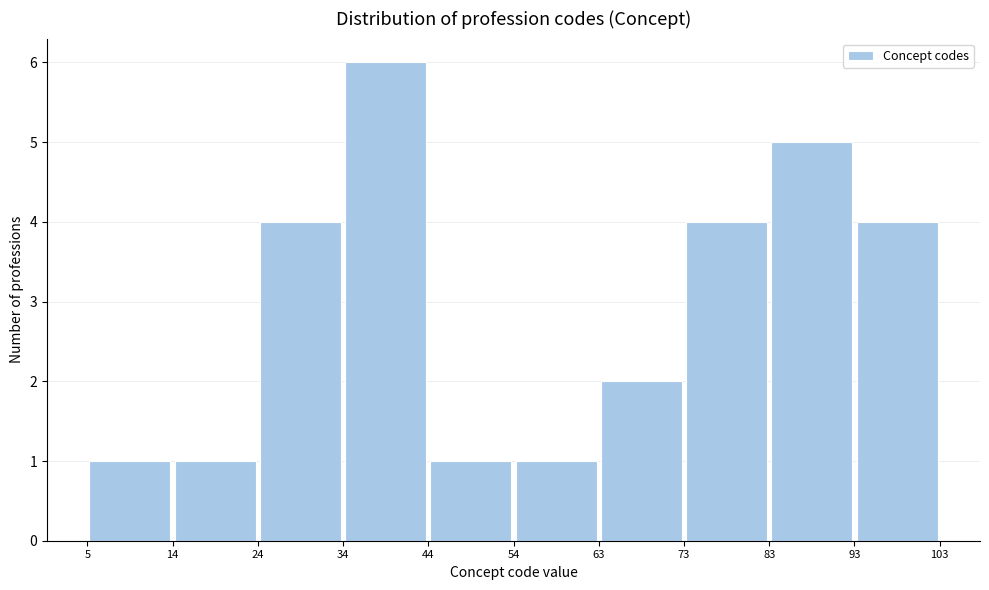

Which range on the x-axis has the tallest bar?

34 to 44